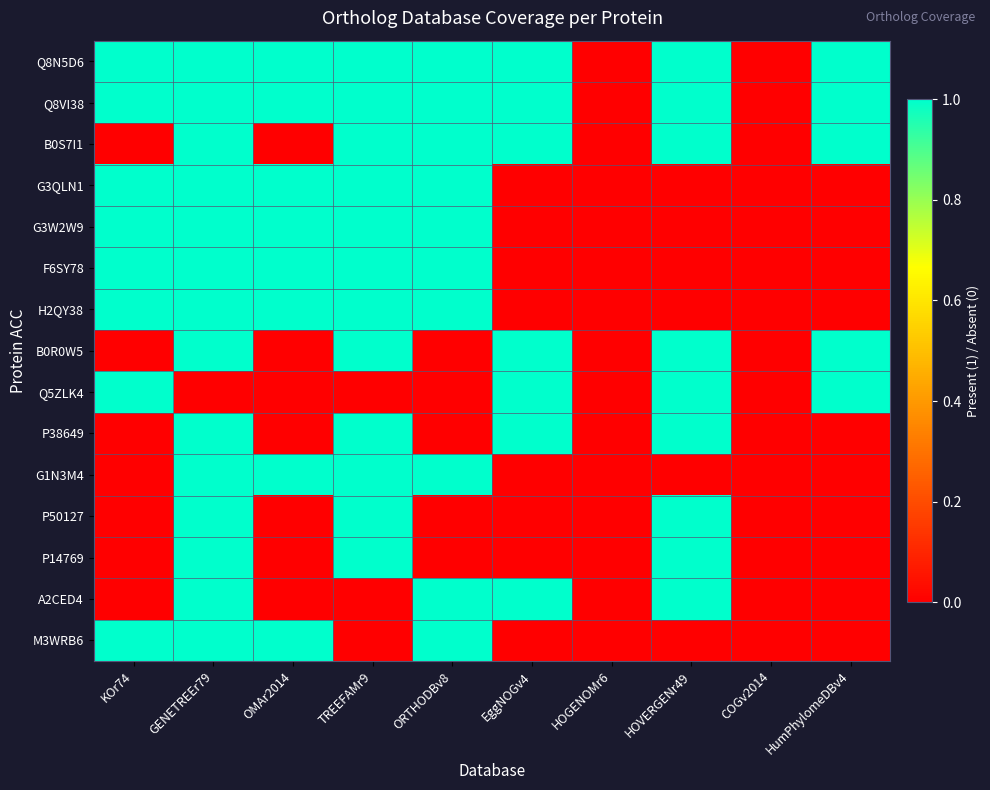

Reading left to right, list all the values displayed in this chart.

Q8N5D6: KOr74=1	GENETREEr79=1	OMAr2014=1	TREEFAMr9=1	ORTHODBv8=1	EggNOGv4=1	HOGENOMr6=0	HOVERGENr49=1	COGv2014=0	HumPhylomeDBv4=1
Q8VI38: KOr74=1	GENETREEr79=1	OMAr2014=1	TREEFAMr9=1	ORTHODBv8=1	EggNOGv4=1	HOGENOMr6=0	HOVERGENr49=1	COGv2014=0	HumPhylomeDBv4=1
B0S7I1: KOr74=0	GENETREEr79=1	OMAr2014=0	TREEFAMr9=1	ORTHODBv8=1	EggNOGv4=1	HOGENOMr6=0	HOVERGENr49=1	COGv2014=0	HumPhylomeDBv4=1
G3QLN1: KOr74=1	GENETREEr79=1	OMAr2014=1	TREEFAMr9=1	ORTHODBv8=1	EggNOGv4=0	HOGENOMr6=0	HOVERGENr49=0	COGv2014=0	HumPhylomeDBv4=0
G3W2W9: KOr74=1	GENETREEr79=1	OMAr2014=1	TREEFAMr9=1	ORTHODBv8=1	EggNOGv4=0	HOGENOMr6=0	HOVERGENr49=0	COGv2014=0	HumPhylomeDBv4=0
F6SY78: KOr74=1	GENETREEr79=1	OMAr2014=1	TREEFAMr9=1	ORTHODBv8=1	EggNOGv4=0	HOGENOMr6=0	HOVERGENr49=0	COGv2014=0	HumPhylomeDBv4=0
H2QY38: KOr74=1	GENETREEr79=1	OMAr2014=1	TREEFAMr9=1	ORTHODBv8=1	EggNOGv4=0	HOGENOMr6=0	HOVERGENr49=0	COGv2014=0	HumPhylomeDBv4=0
B0R0W5: KOr74=0	GENETREEr79=1	OMAr2014=0	TREEFAMr9=1	ORTHODBv8=0	EggNOGv4=1	HOGENOMr6=0	HOVERGENr49=1	COGv2014=0	HumPhylomeDBv4=1
Q5ZLK4: KOr74=1	GENETREEr79=0	OMAr2014=0	TREEFAMr9=0	ORTHODBv8=0	EggNOGv4=1	HOGENOMr6=0	HOVERGENr49=1	COGv2014=0	HumPhylomeDBv4=1
P38649: KOr74=0	GENETREEr79=1	OMAr2014=0	TREEFAMr9=1	ORTHODBv8=0	EggNOGv4=1	HOGENOMr6=0	HOVERGENr49=1	COGv2014=0	HumPhylomeDBv4=0
G1N3M4: KOr74=0	GENETREEr79=1	OMAr2014=1	TREEFAMr9=1	ORTHODBv8=1	EggNOGv4=0	HOGENOMr6=0	HOVERGENr49=0	COGv2014=0	HumPhylomeDBv4=0
P50127: KOr74=0	GENETREEr79=1	OMAr2014=0	TREEFAMr9=1	ORTHODBv8=0	EggNOGv4=0	HOGENOMr6=0	HOVERGENr49=1	COGv2014=0	HumPhylomeDBv4=0
P14769: KOr74=0	GENETREEr79=1	OMAr2014=0	TREEFAMr9=1	ORTHODBv8=0	EggNOGv4=0	HOGENOMr6=0	HOVERGENr49=1	COGv2014=0	HumPhylomeDBv4=0
A2CED4: KOr74=0	GENETREEr79=1	OMAr2014=0	TREEFAMr9=0	ORTHODBv8=1	EggNOGv4=1	HOGENOMr6=0	HOVERGENr49=1	COGv2014=0	HumPhylomeDBv4=0
M3WRB6: KOr74=1	GENETREEr79=1	OMAr2014=1	TREEFAMr9=0	ORTHODBv8=1	EggNOGv4=0	HOGENOMr6=0	HOVERGENr49=0	COGv2014=0	HumPhylomeDBv4=0